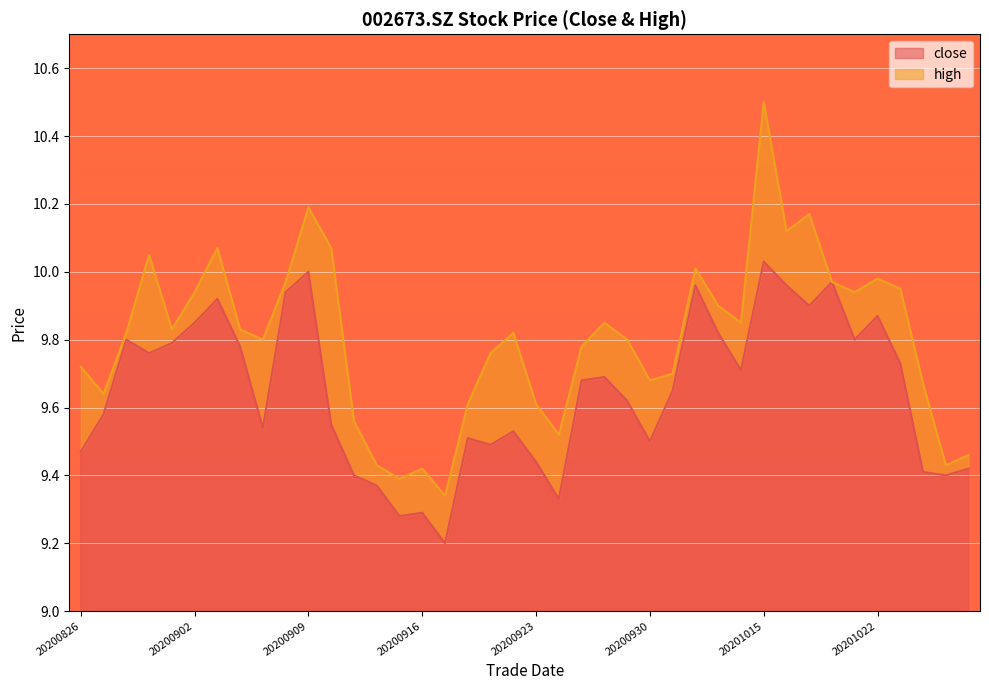

What is the total value across all series at 20200831?

19.8